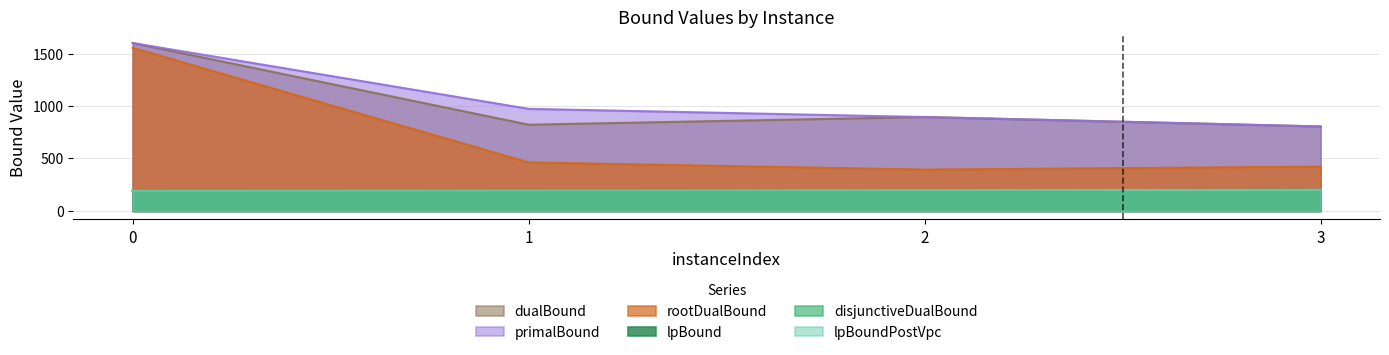

What are all the series names shown in the legend?

lpBound, disjunctiveDualBound, lpBoundPostVpc, rootDualBound, dualBound, primalBound